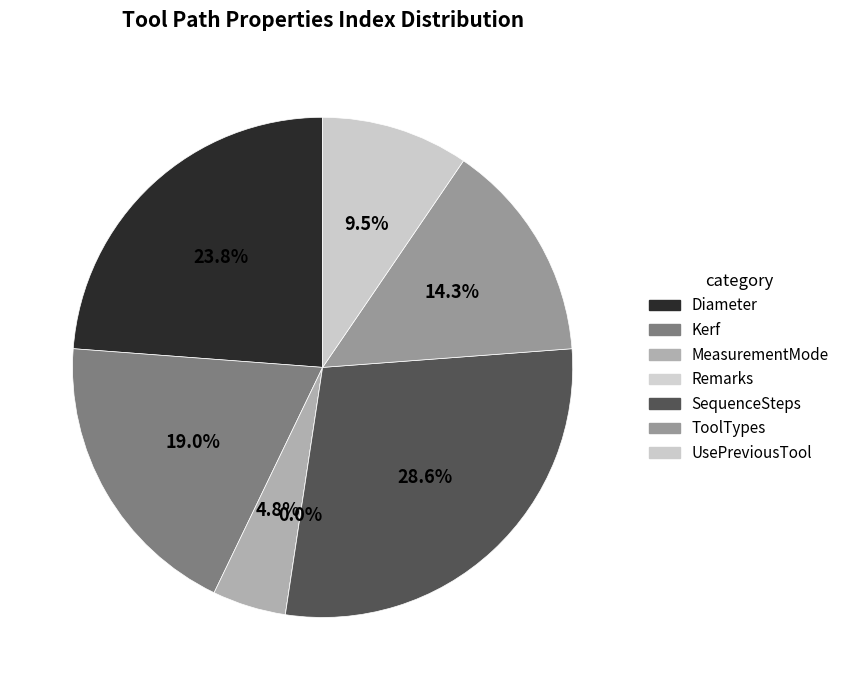

To the nearest percent, what is the difference between the largest and smallest slice percentages?

29%